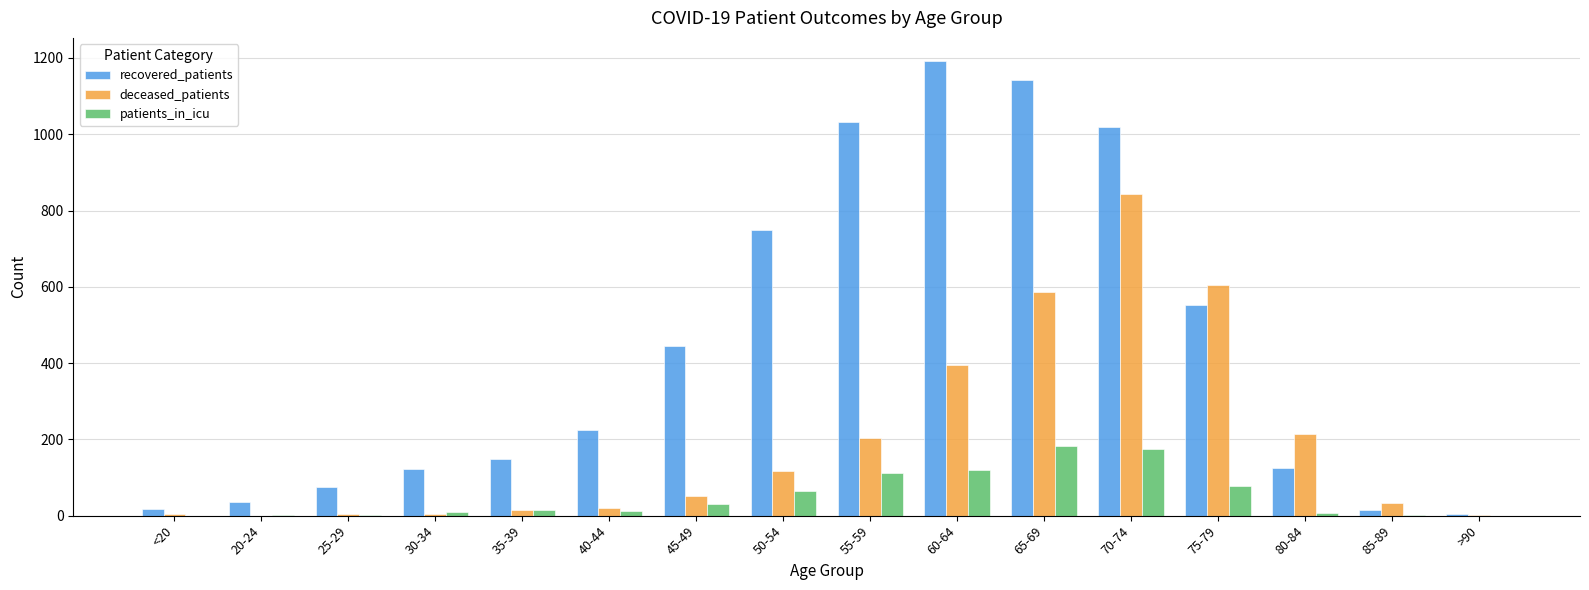

The recovered_patients series shows 37 at 35-39. True or false?

False